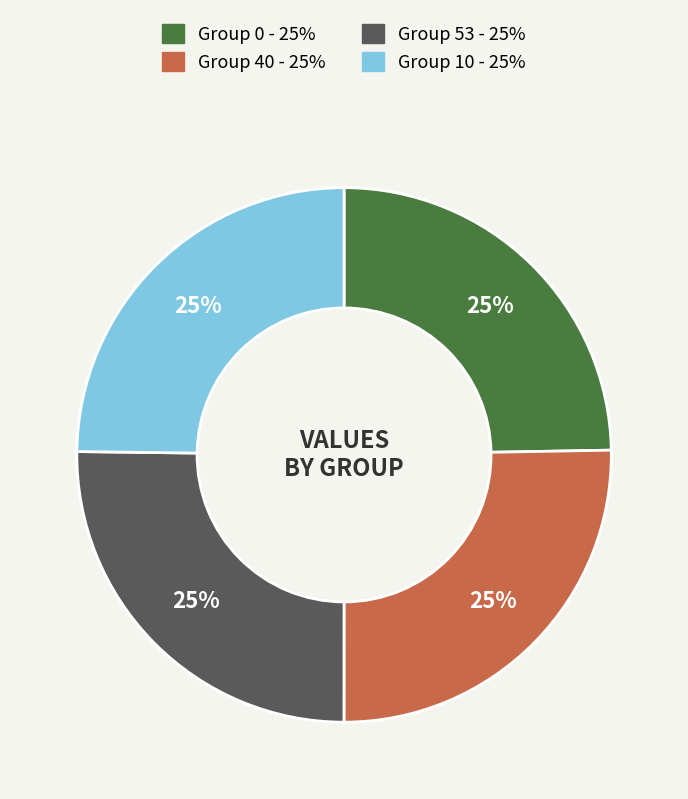

To the nearest percent, what is the average slice percentage?

25%